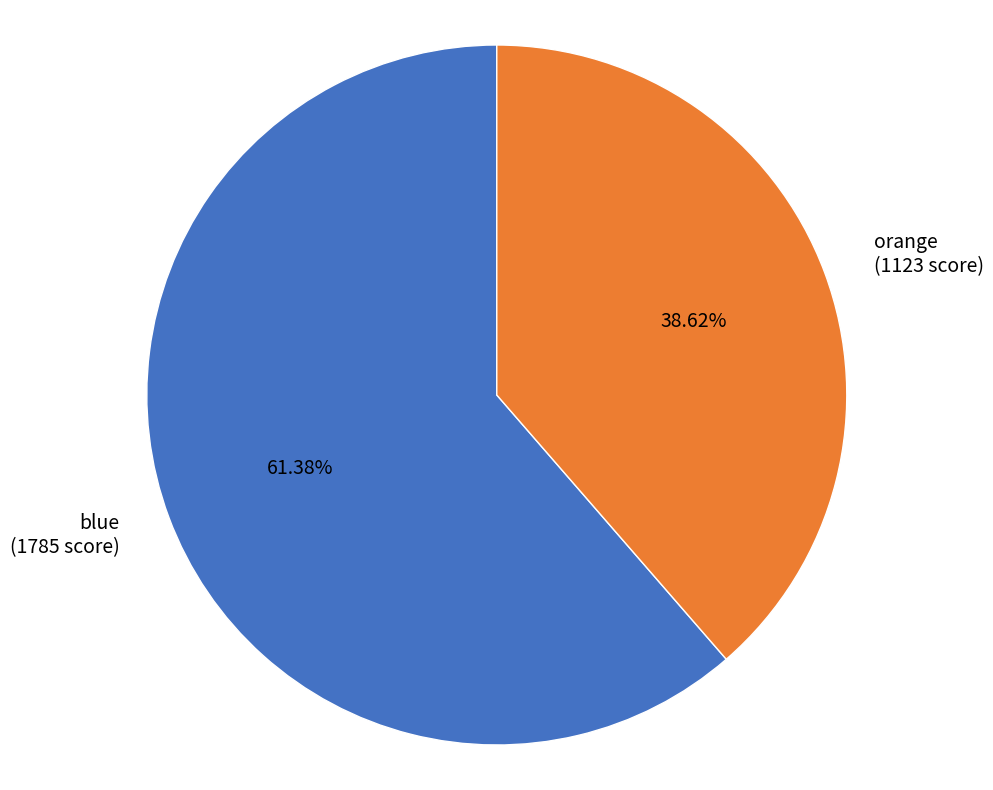

What percentage is NOT represented by blue?

38.6%